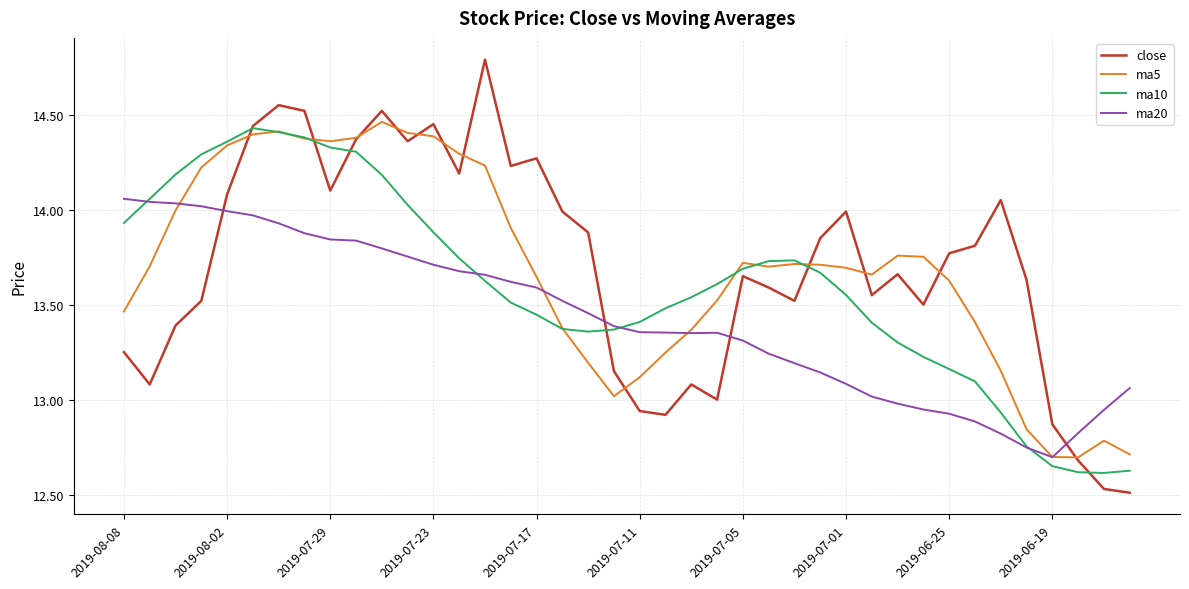

At how many categories does at least one series exceed 12?

40